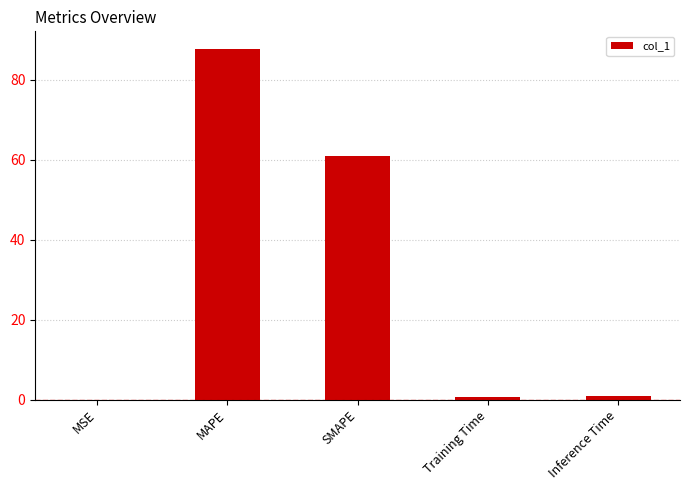

What is the sum of all values?

150.2